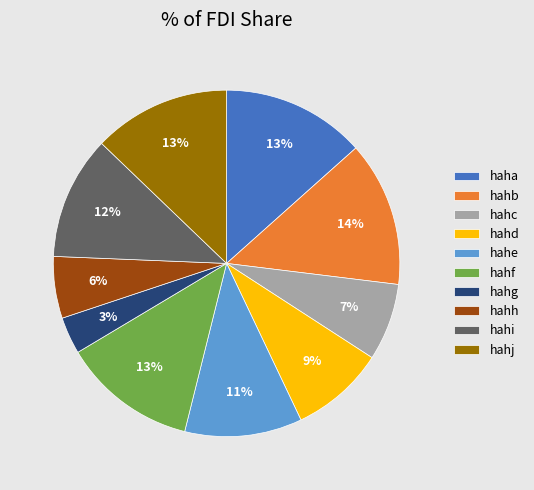

Does any single category account for the majority?

No